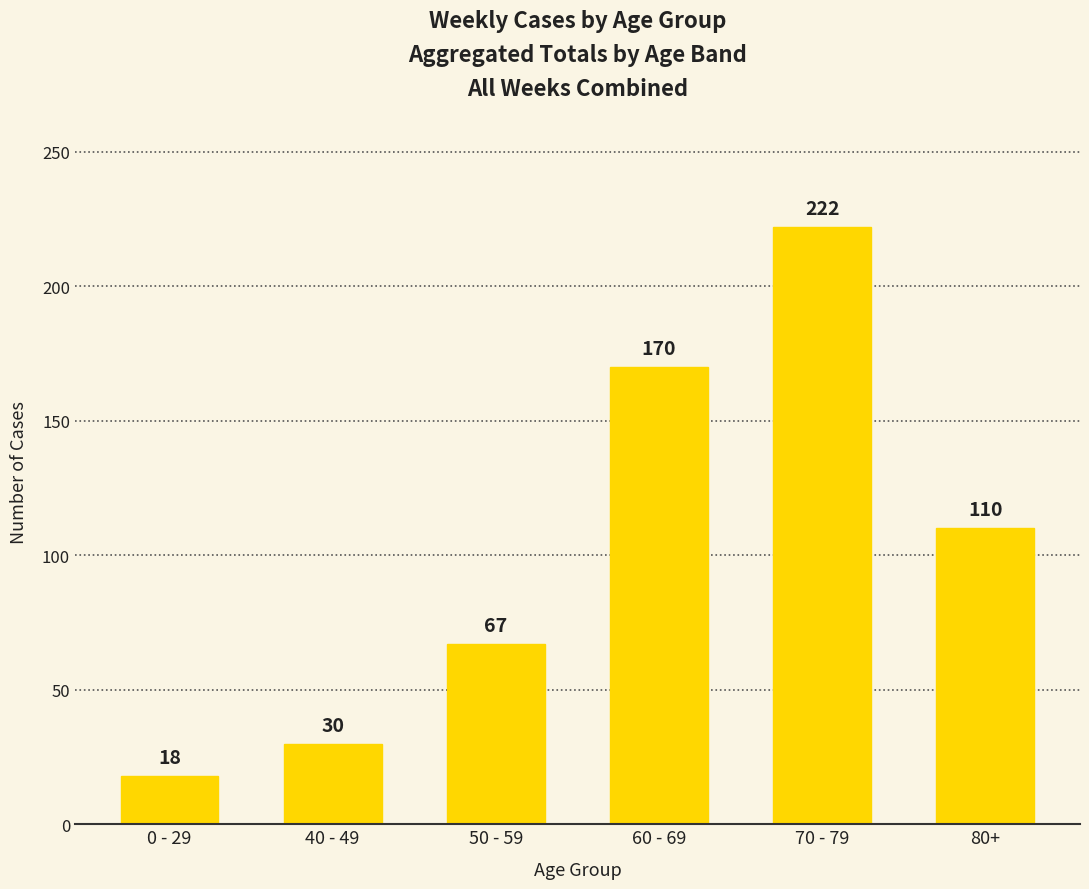

What is the value of the 6th bar from the left?

110